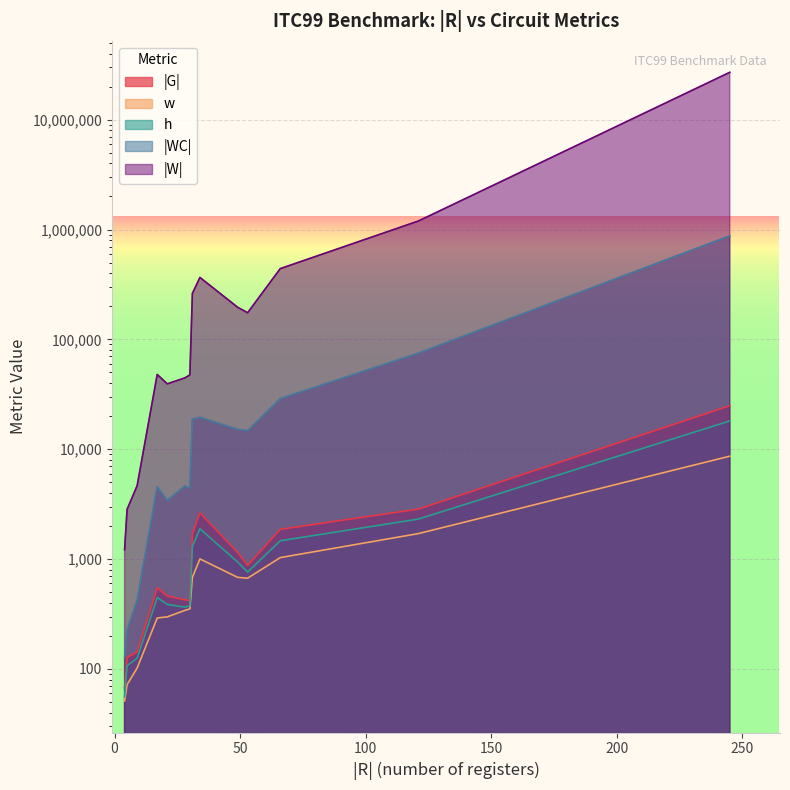

What is the difference between the second highest and minimum values in the |WC| series?

2786